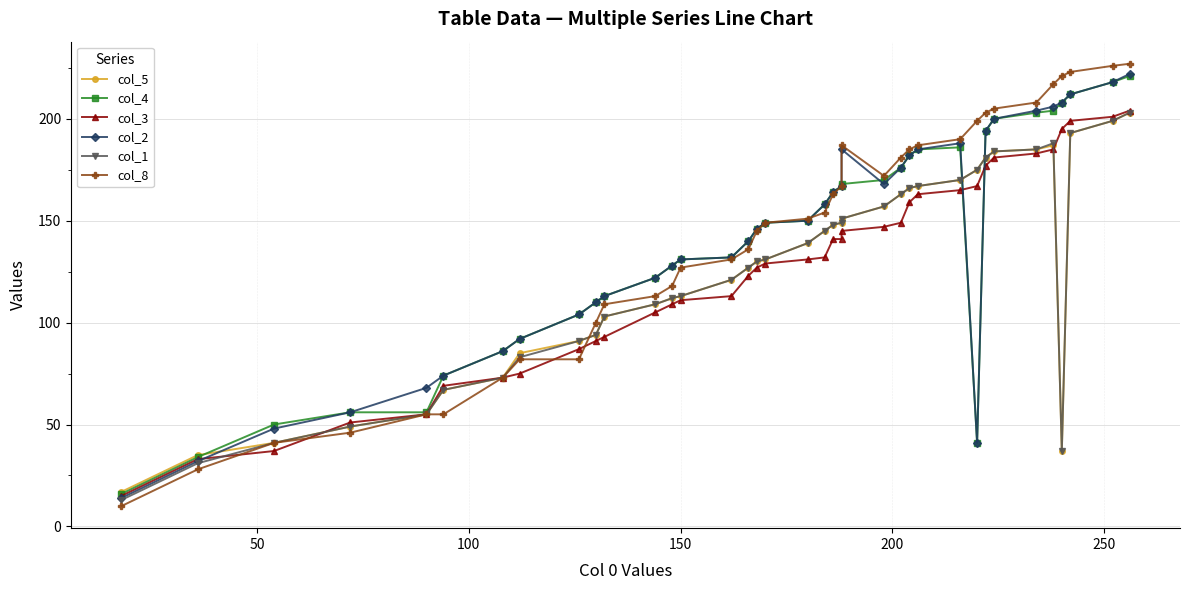

Rank the series by their maximum value, from highest to lowest.

col_8, col_2, col_4, col_3, col_5, col_1